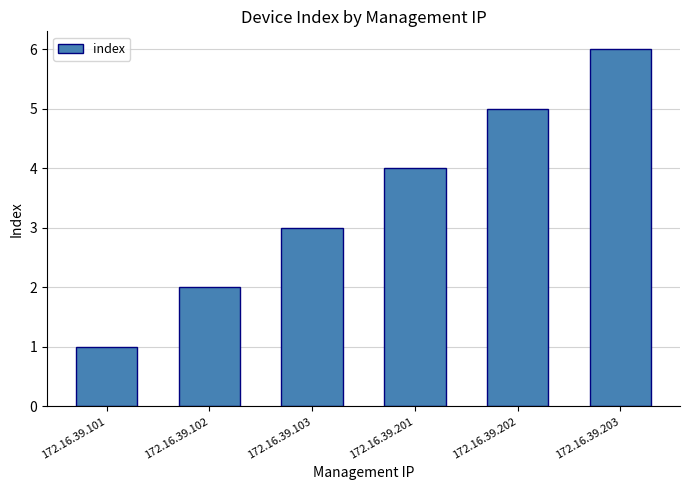

Which category has the lowest value across all series?

172.16.39.101